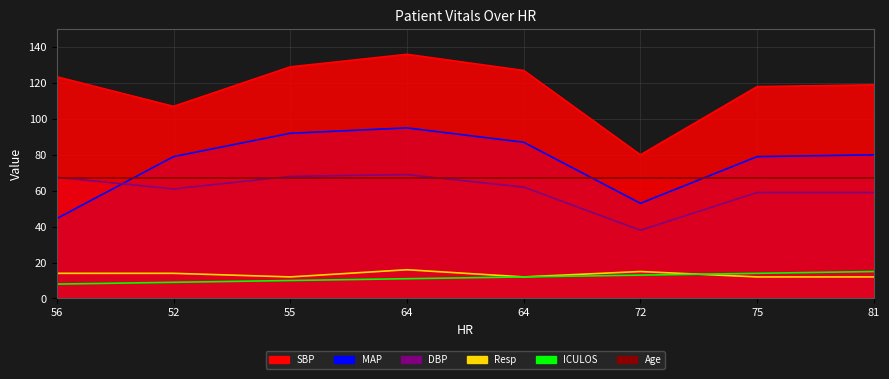

How many data points in MAP are above 80?

3